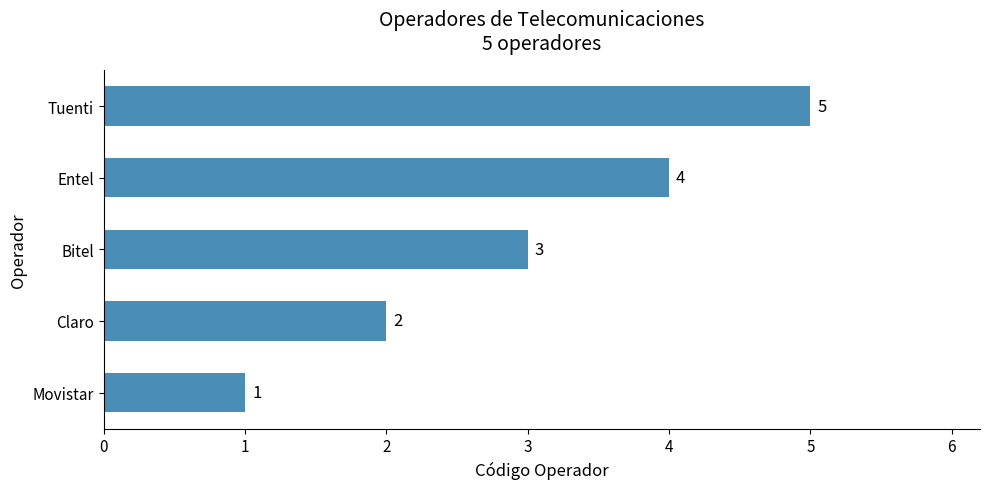

Is it true that the value at Bitel is 4?

False